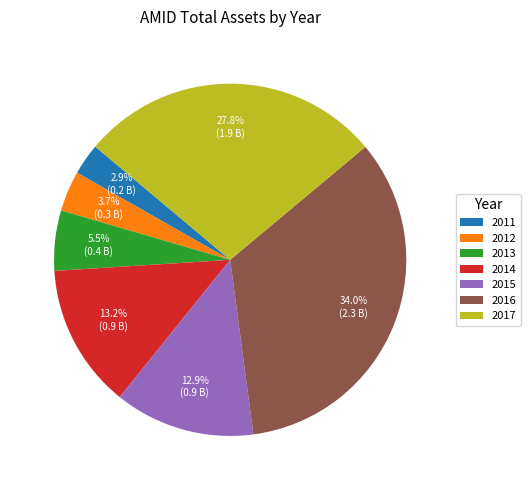

Which slice is the largest?

2016